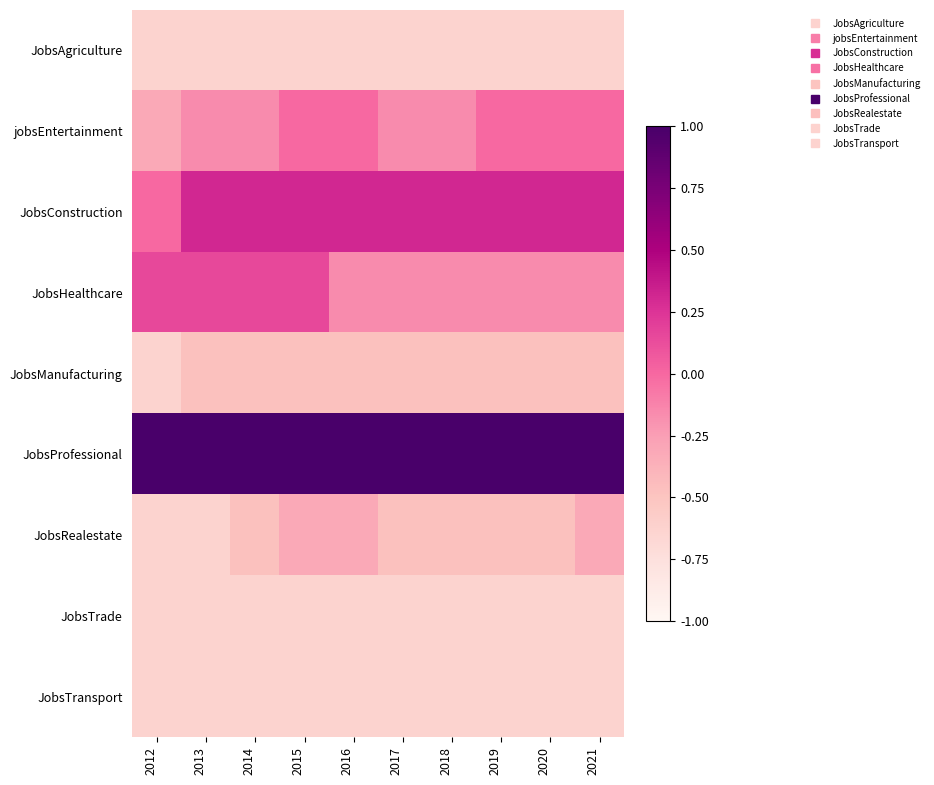

At how many categories does at least one series exceed 0?

10